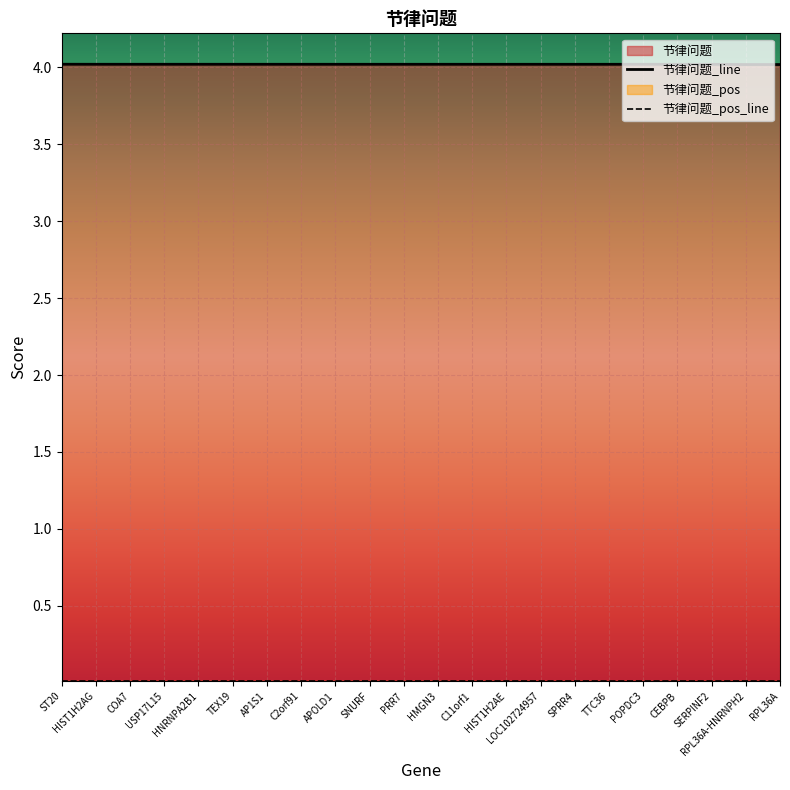

Count the number of data series in this chart.

2